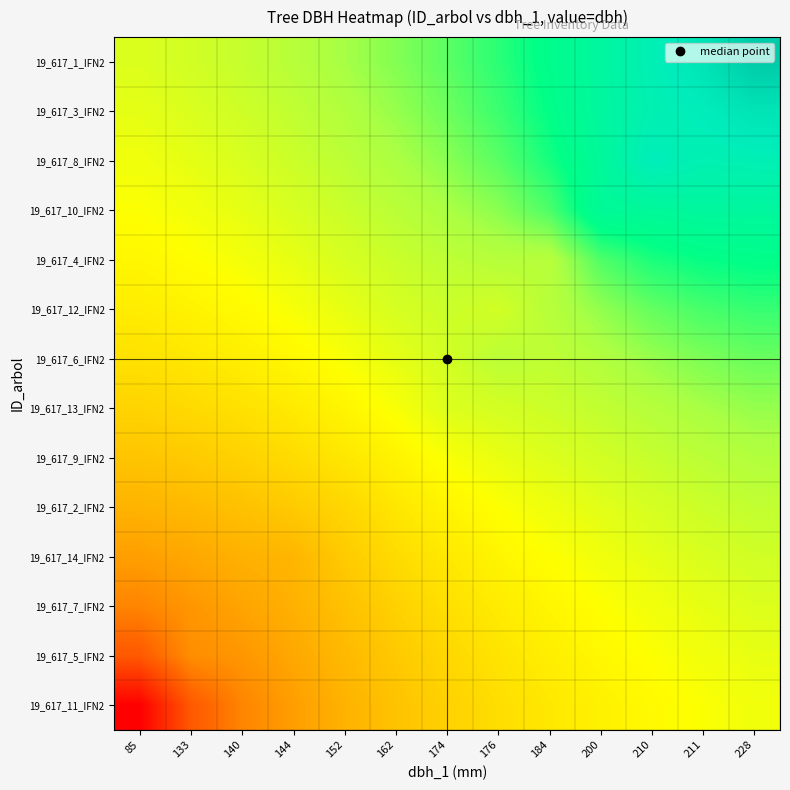

At which category is the sum across all series the highest?

228